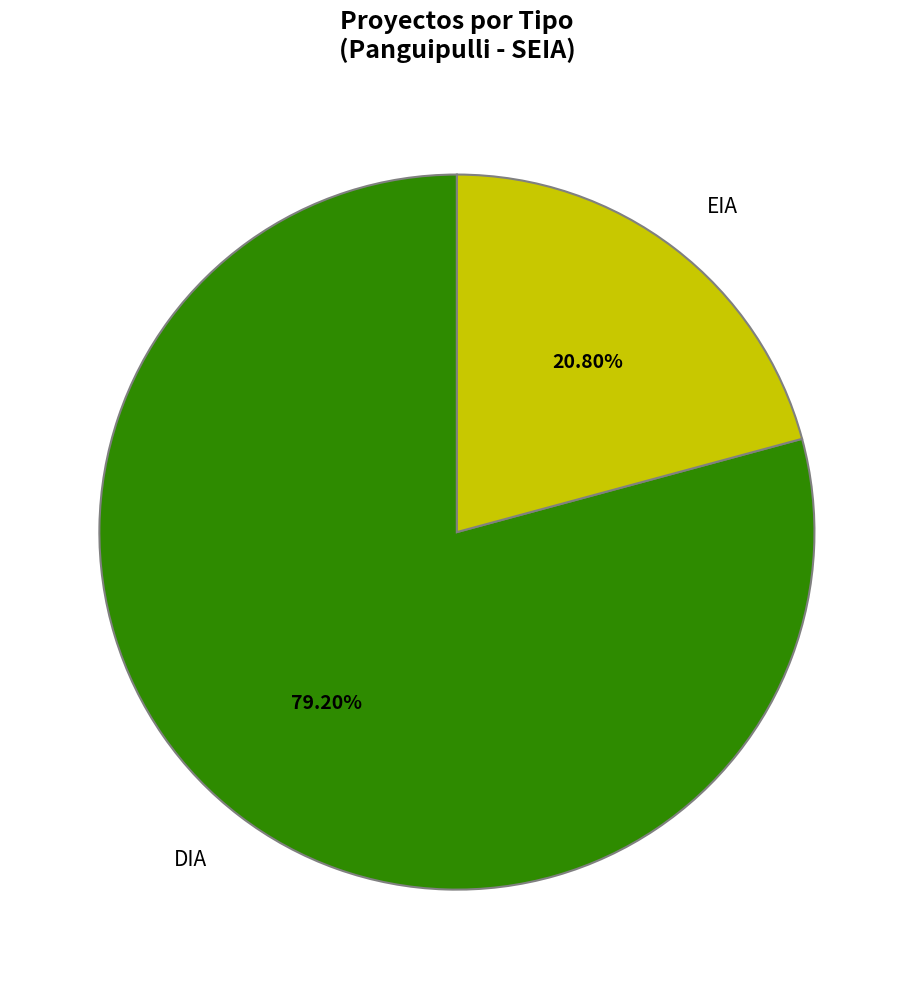

To the nearest percent, what is the average slice percentage?

50%